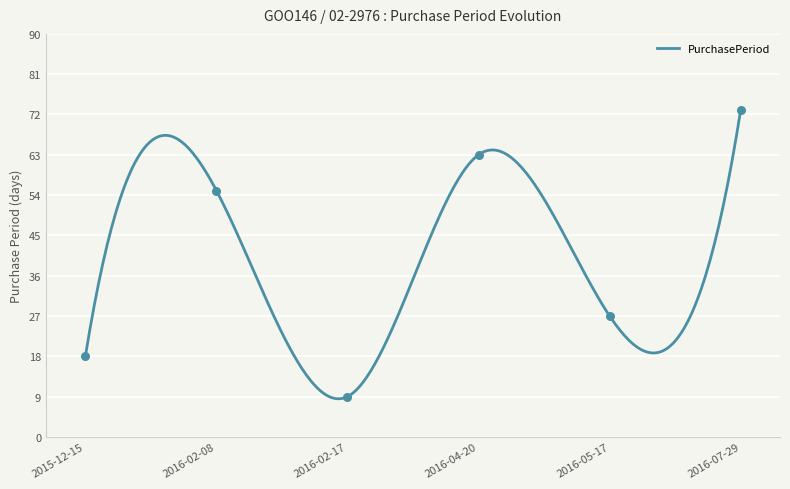

Between 2016-02-08 and 2016-07-29, which is larger?

2016-07-29